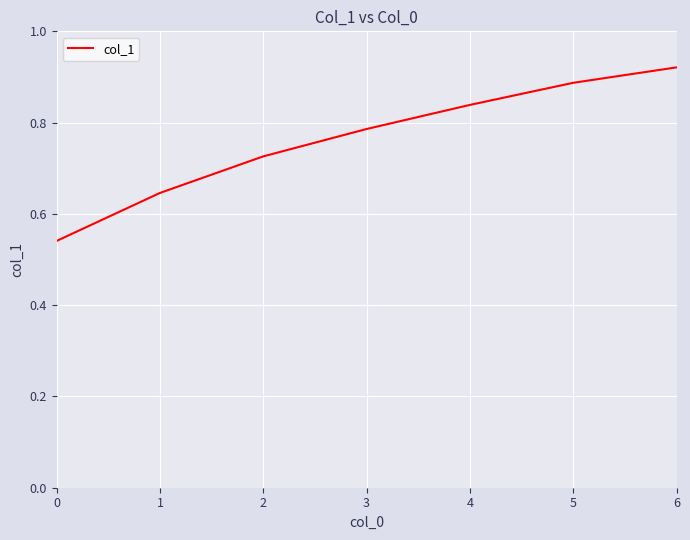

Which has a higher value, 6 or 0?

6